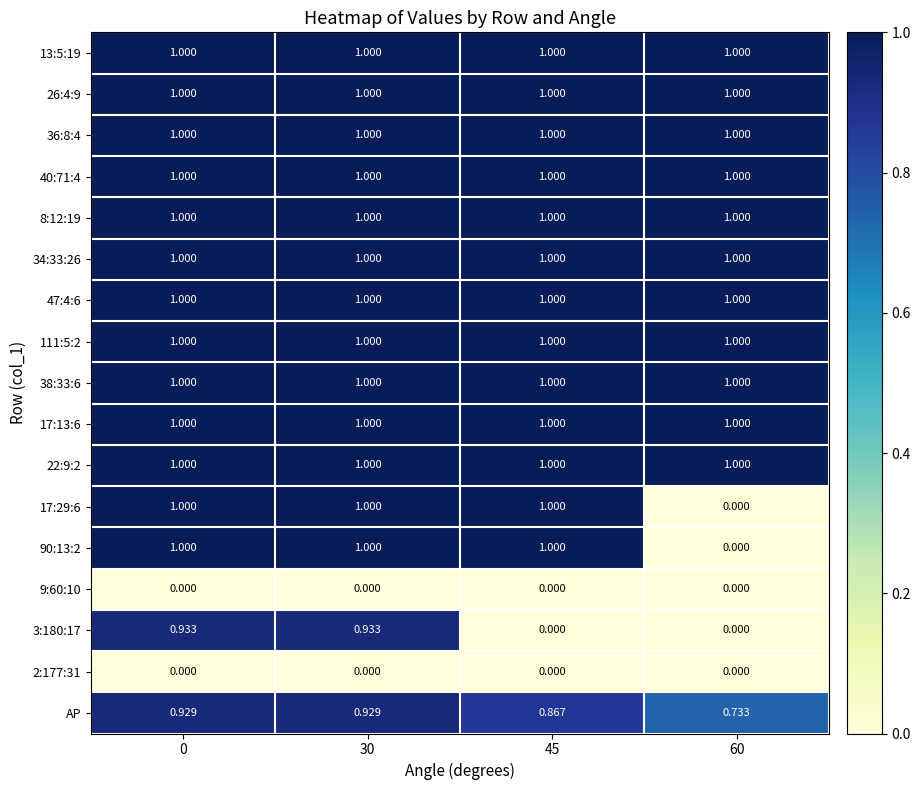

Is the value of AP at 60 greater than the value of 17:29:6 at 60?

Yes